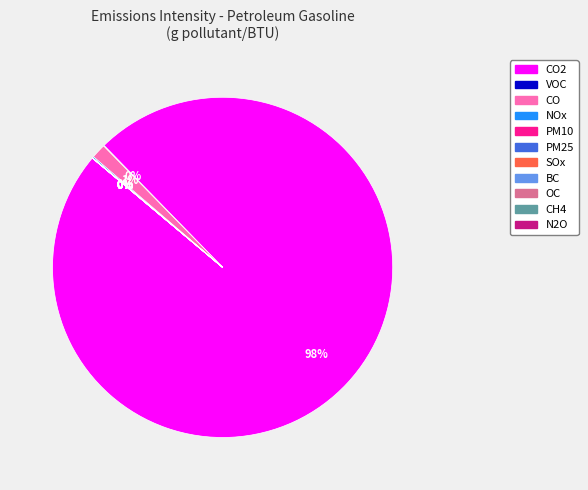

Is there a majority slice in this chart?

Yes